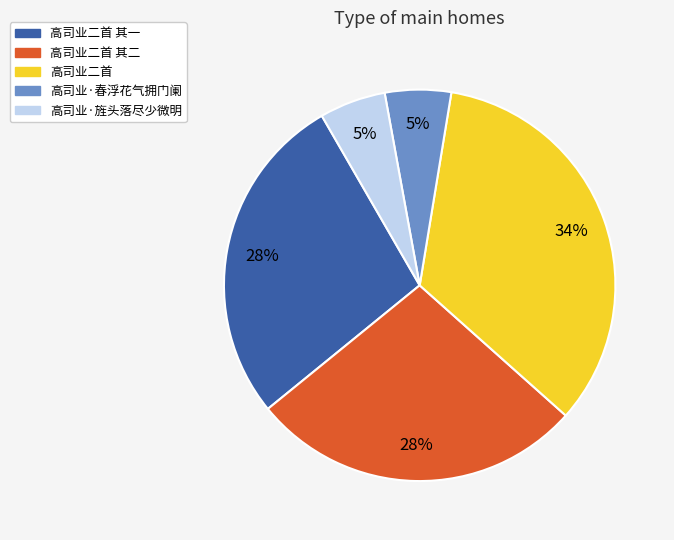

To the nearest percent, what is the average slice percentage?

20%